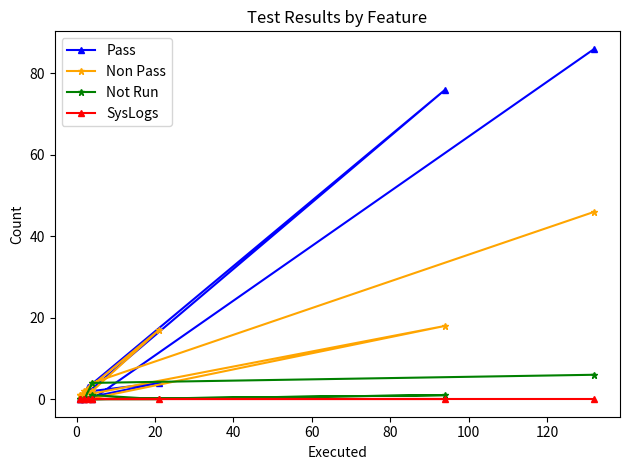

What is the difference between the maximum and second lowest values in the Non Pass series?

45